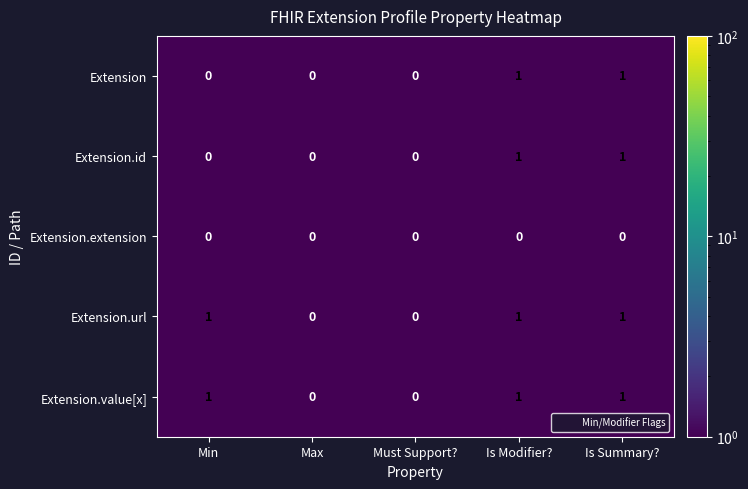

Is it true that Extension.id equals 1 at Max?

False